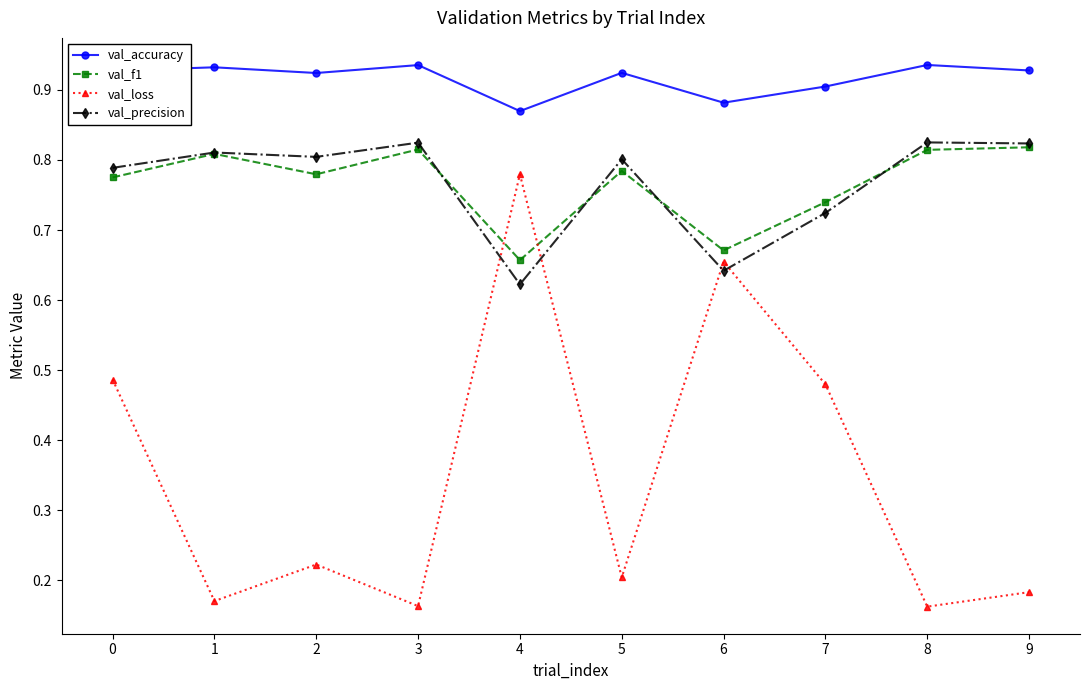

Which category has the highest value in the val_loss series?

4